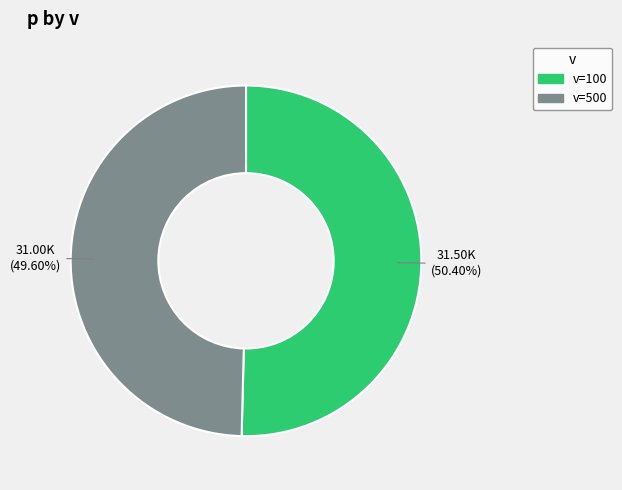

Does any single category account for the majority?

Yes